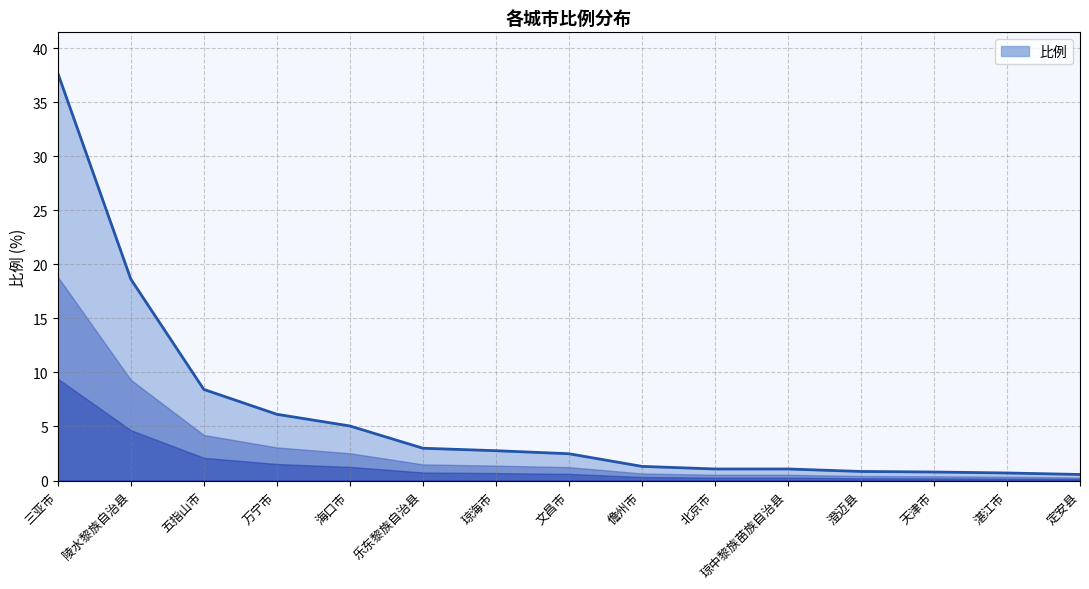

How many distinct data groups are displayed?

1